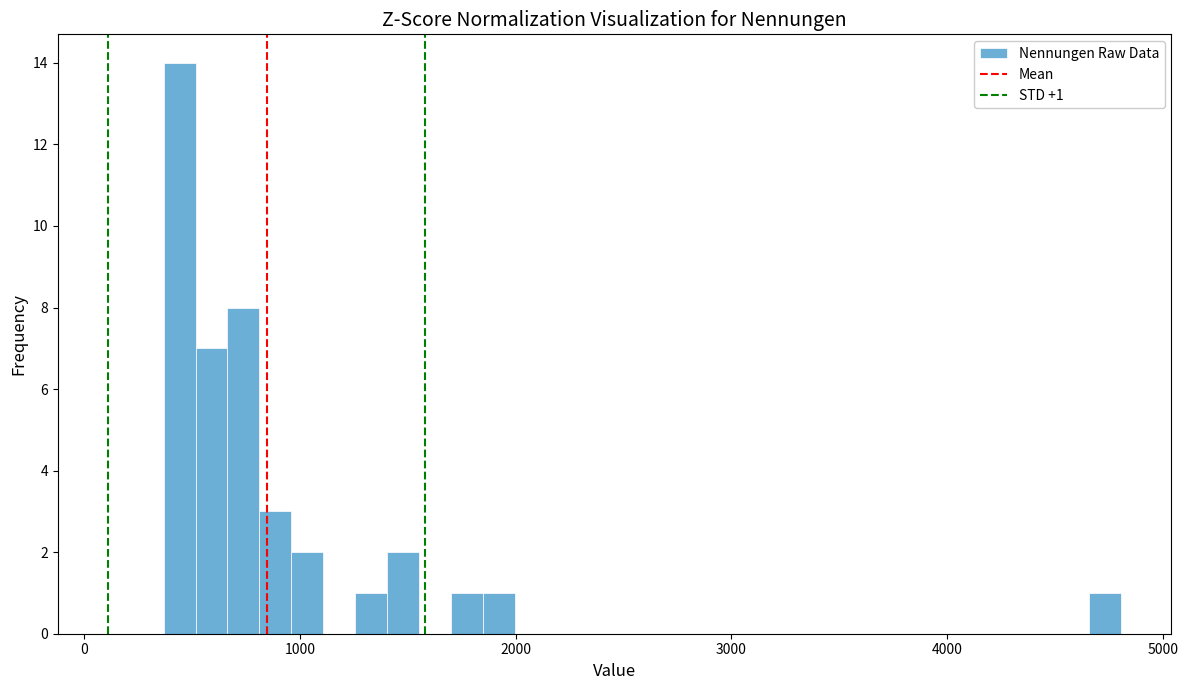

Around what value on the x-axis is the tallest bar? Give the approximate position of its centre, as read against the axis.

400